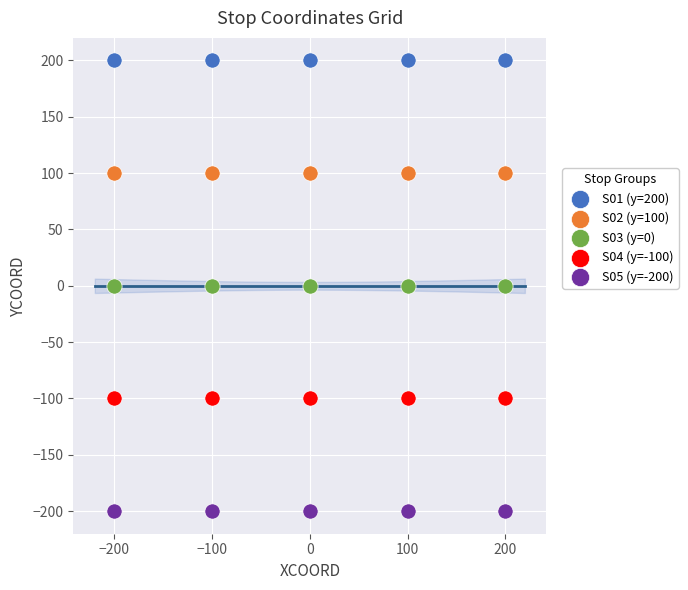

Which series contains the highest Y value?

S01 (y=200)